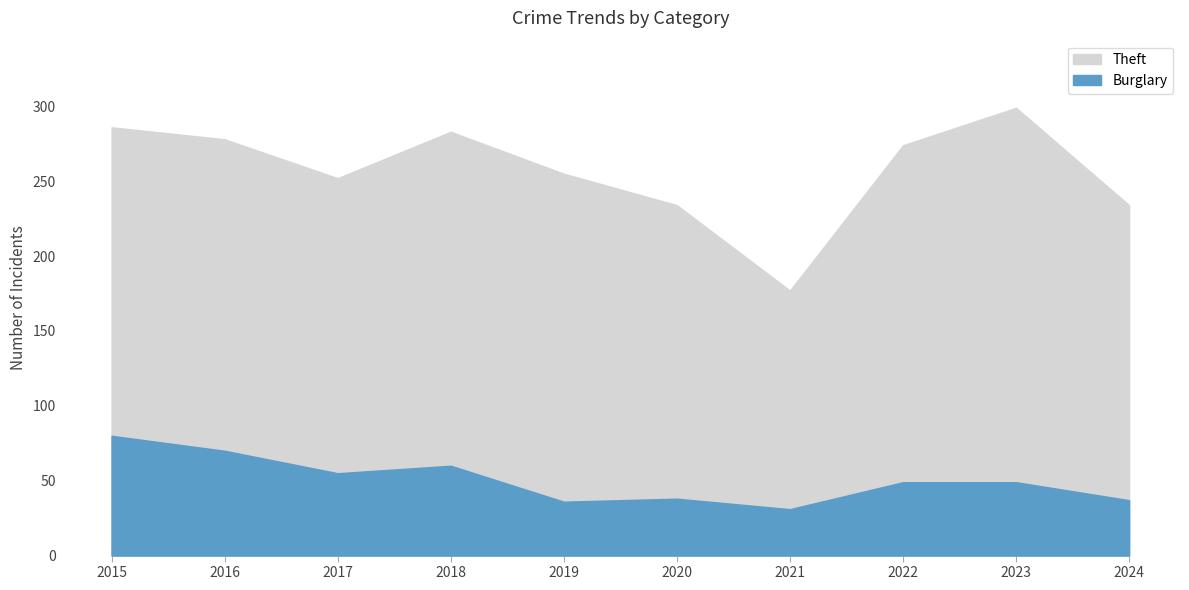

What is the difference between the Burglary values at 2019 and 2024?

1